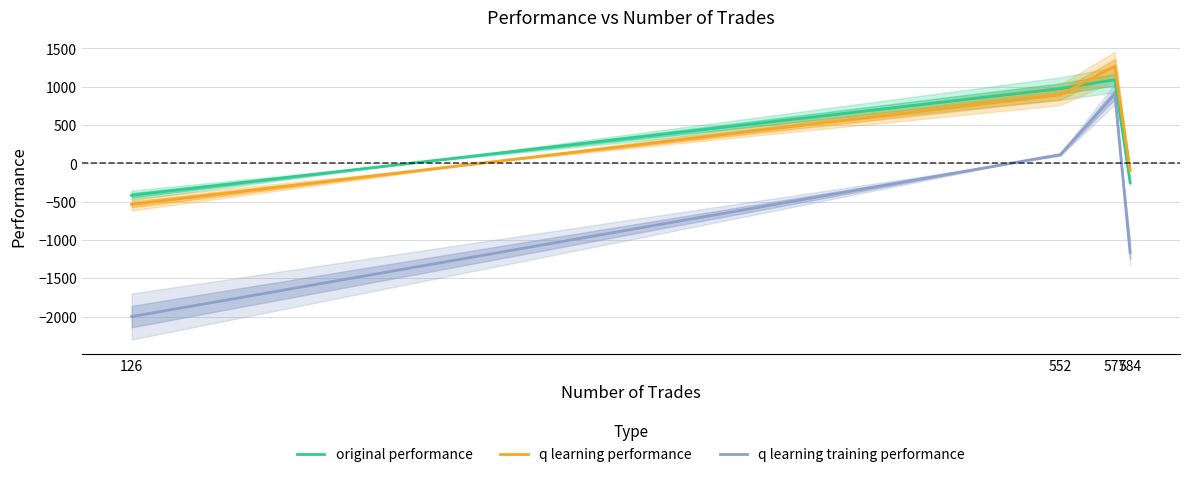

True or false: original performance has a value of -417.5 at 126.

True